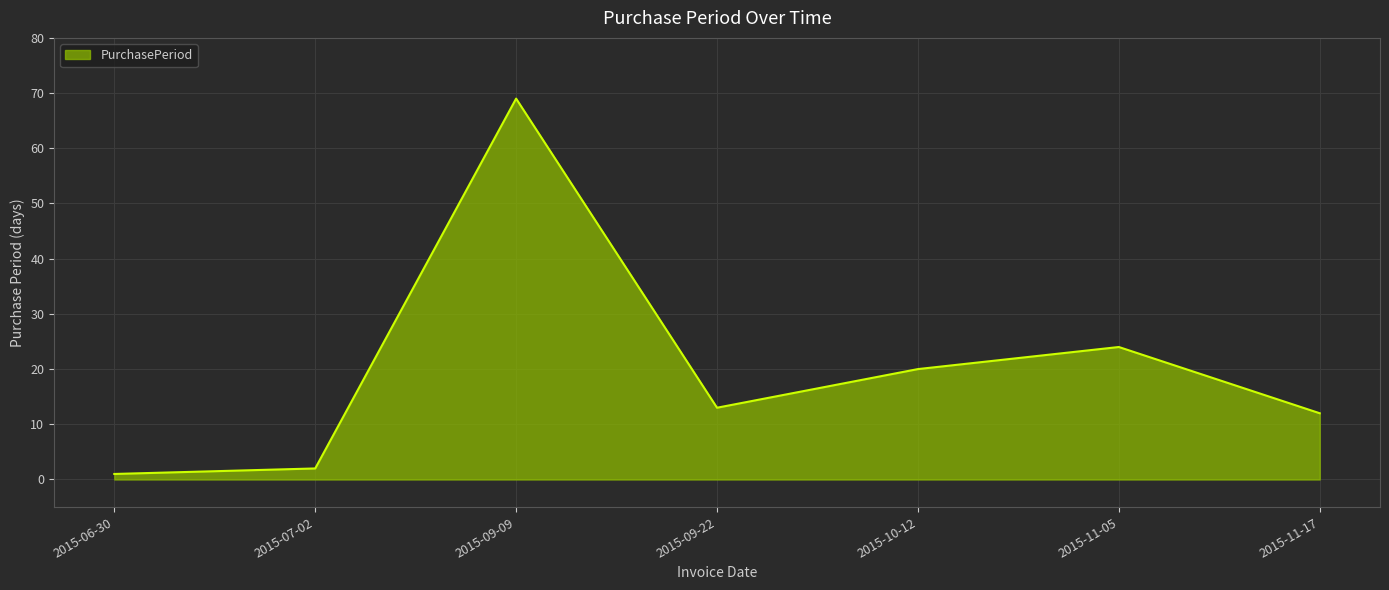

At which category does the data reach its first local peak?

2015-09-09